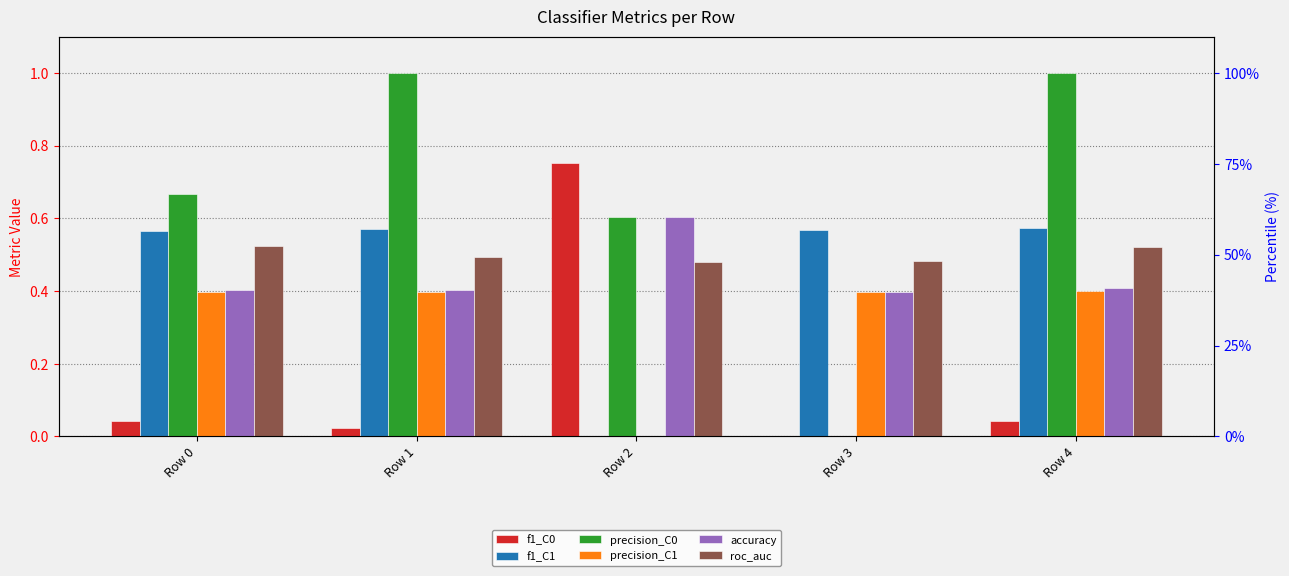

At which category is the sum across all series the highest?

Row 4